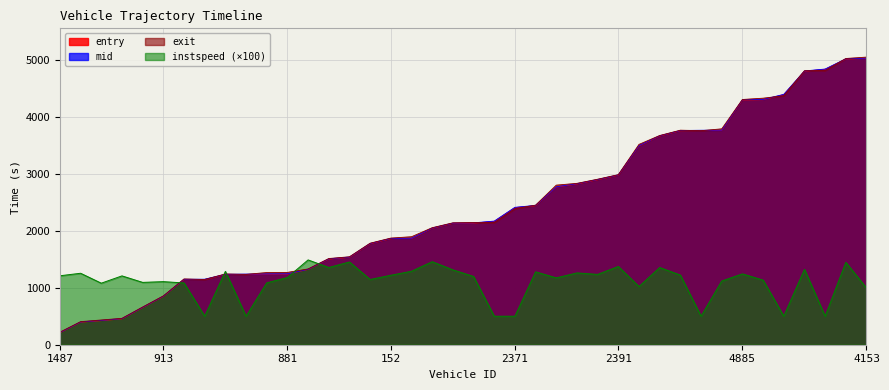

What is the lowest value of the instspeed series?

500.0